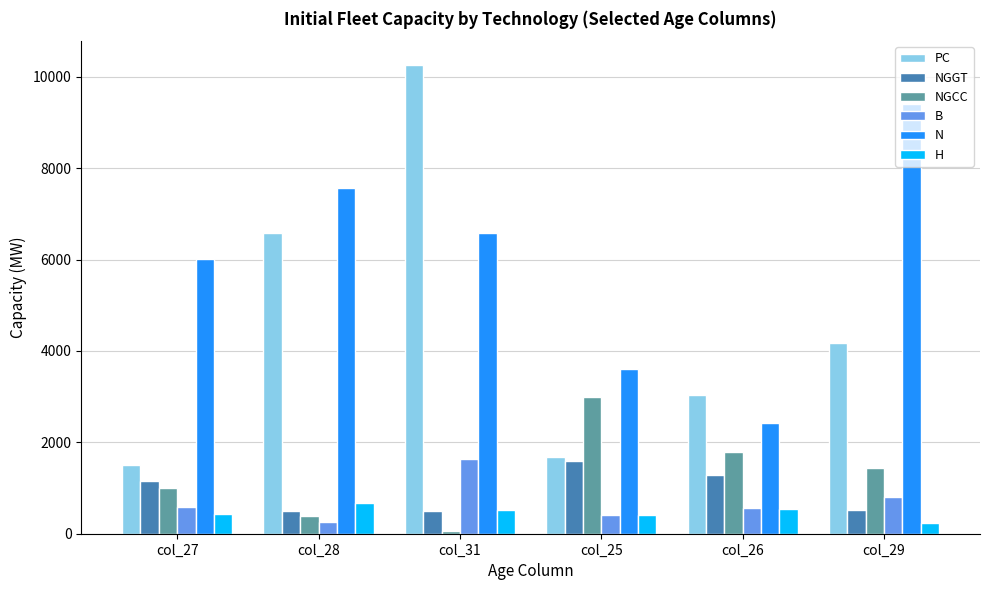

What is the label of the 1st bar from the left?

col_27